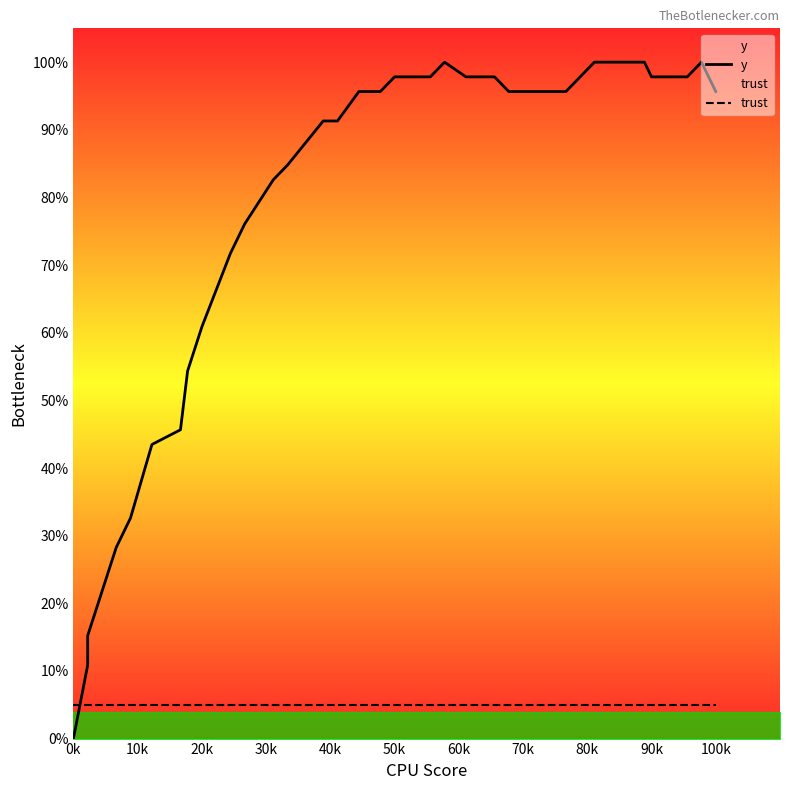

What is the sum of all y values?

3230.4